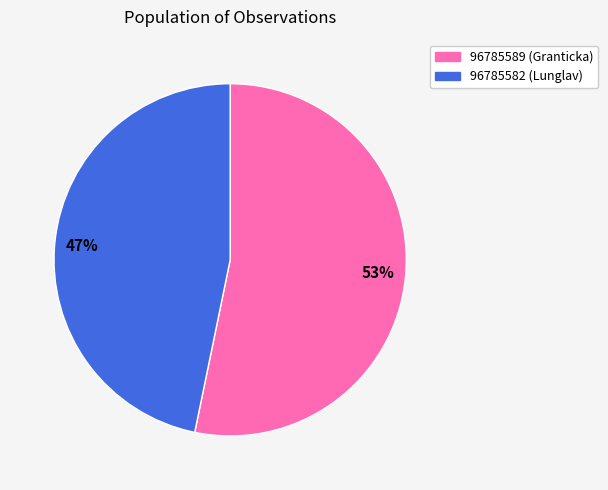

Count the number of slices in the pie.

2